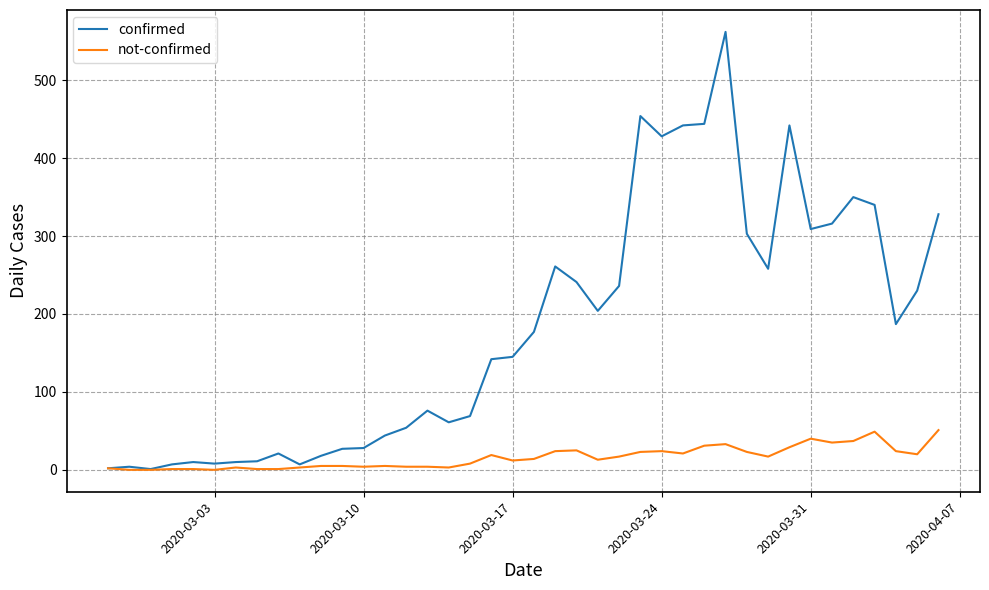

What is the greatest value displayed?

562